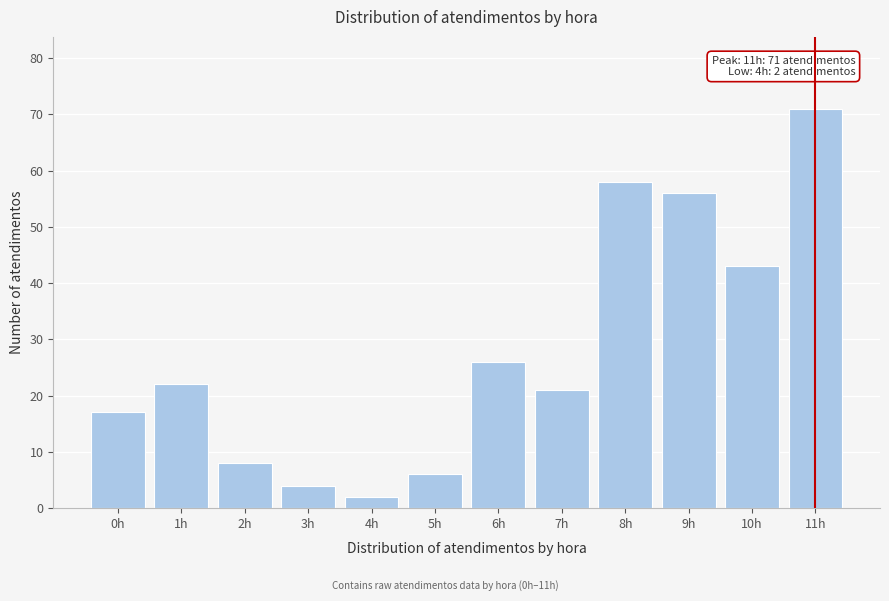

Reading right to left, extract all data points from this chart.

11h=71	10h=43	9h=56	8h=58	7h=21	6h=26	5h=6	4h=2	3h=4	2h=8	1h=22	0h=17